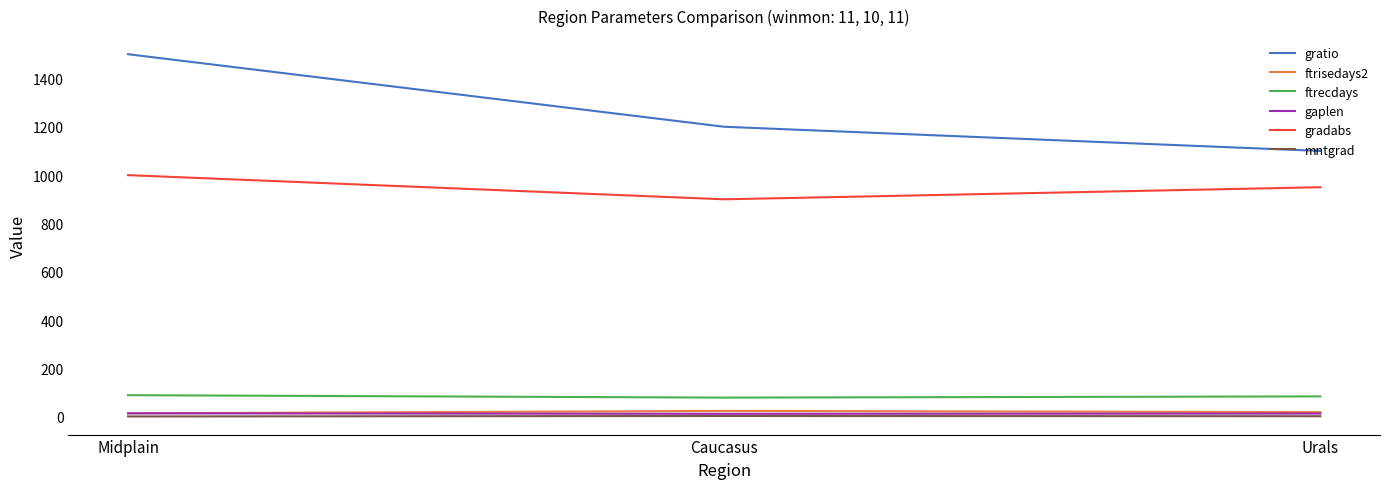

Which category has the lowest value in the gratio series?

Urals